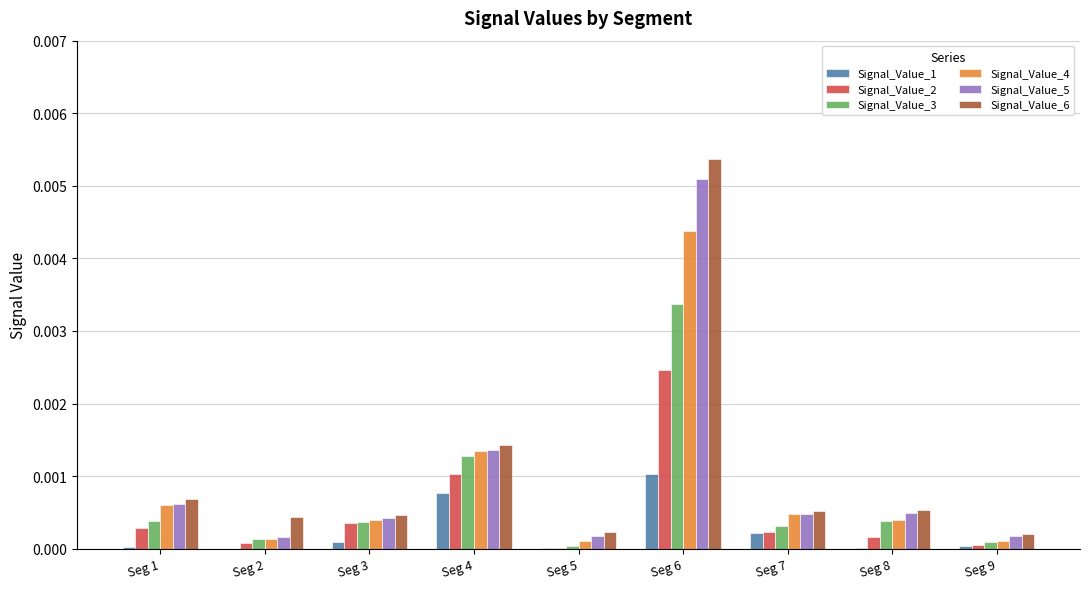

Which series changed the most between Seg 1 and Seg 4?

Signal_Value_3